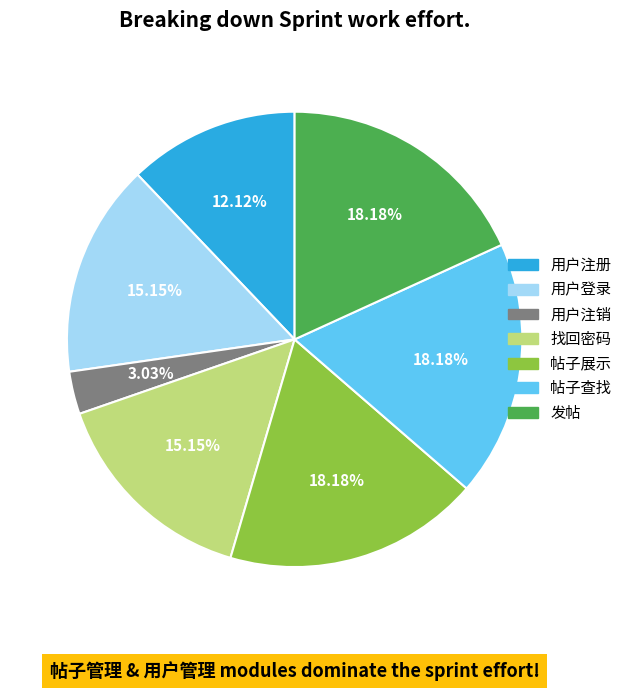

How many slices are in this pie chart?

7